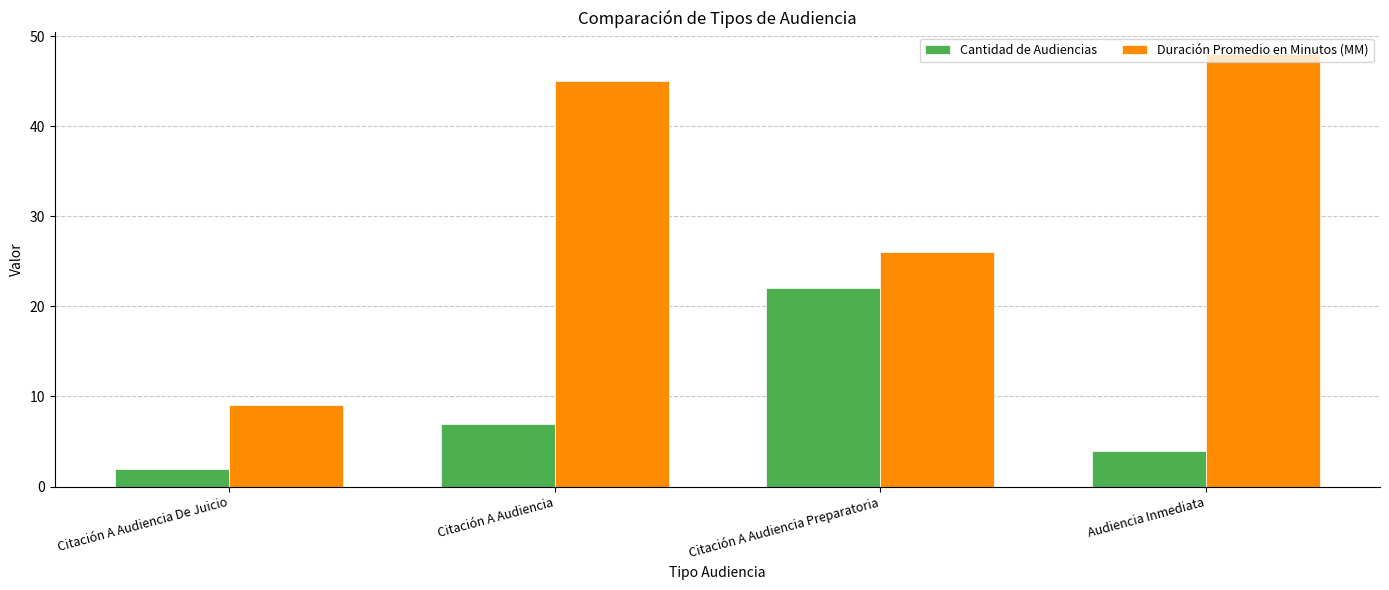

Read the Cantidad de Audiencias value at Citación A Audiencia, to the nearest 10.

10